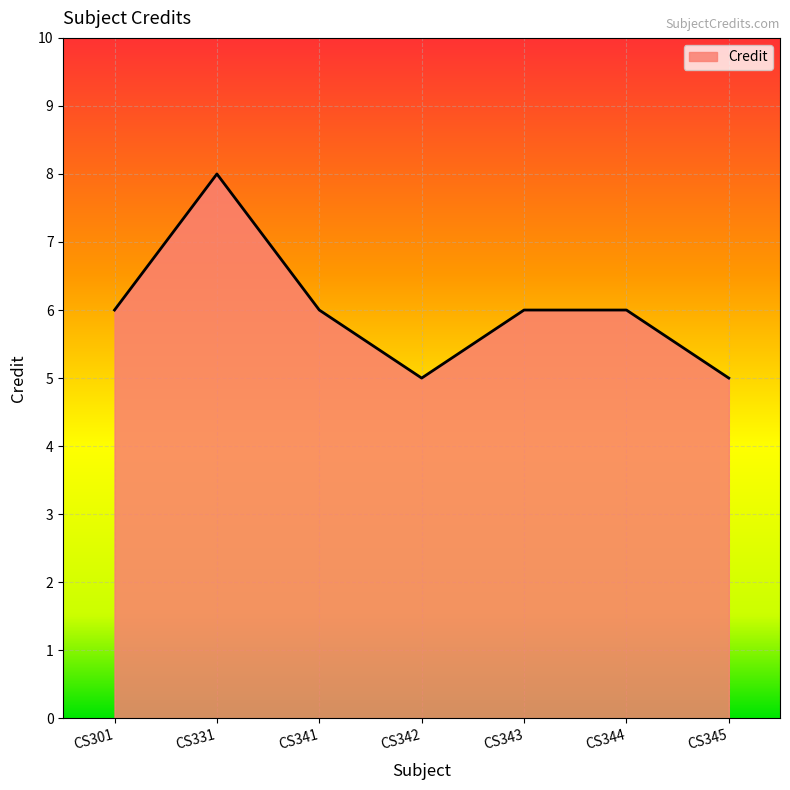

Where is the first local minimum?

CS342